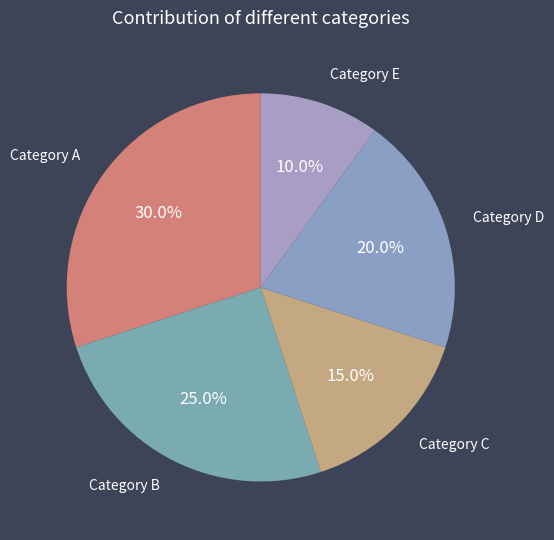

What is the ratio of the value at Category D to the value at Category C?

1.3